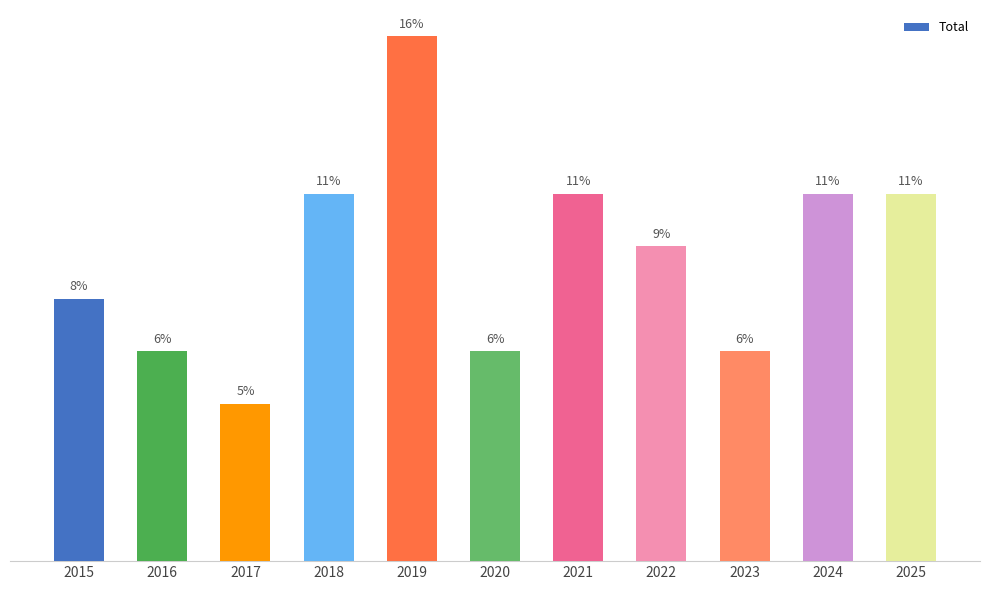

List the labels in order of value, smallest first.

2017, 2016, 2020, 2023, 2015, 2022, 2018, 2021, 2024, 2025, 2019